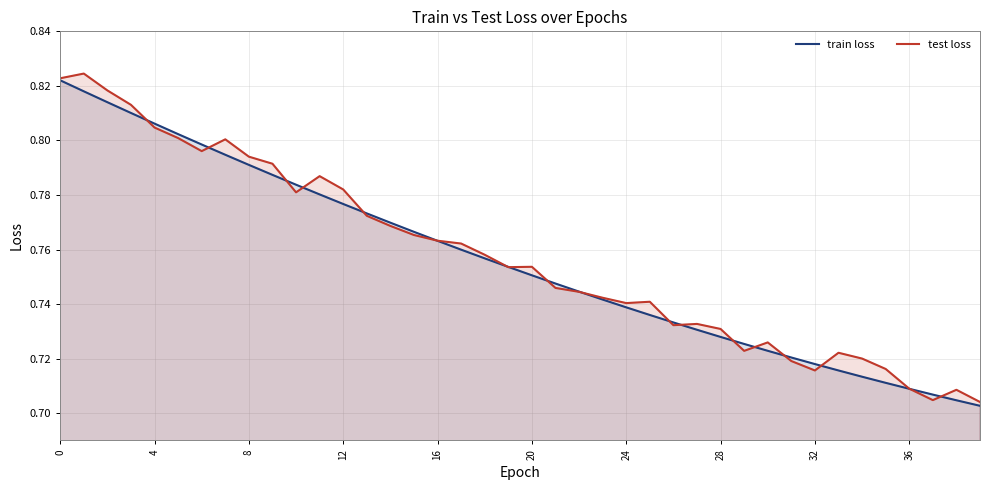

The train loss series shows 1.1 at 4. True or false?

False